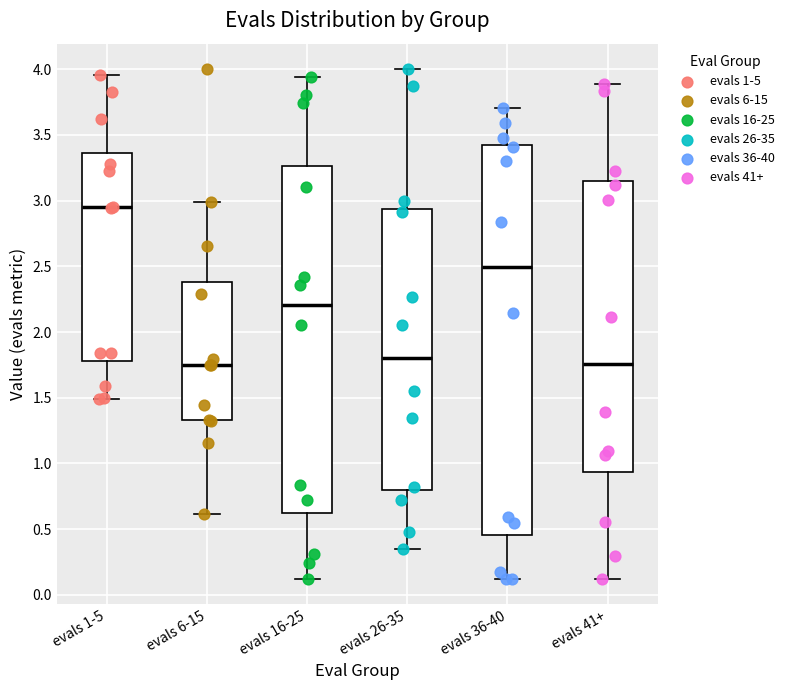

Reading left to right, read every box against the y-axis: the position of its median line, the range the box covers, and the ends of its whiskers. The values are not printed on the chart, so give them approximately, as read against the axis.

evals 1-5: median 2.95, box 1.80 to 3.35, whiskers 1.50 to 3.95
evals 6-15: median 1.75, box 1.35 to 2.40, whiskers 0.60 to 3.00
evals 16-25: median 2.20, box 0.60 to 3.25, whiskers 0.10 to 3.95
evals 26-35: median 1.80, box 0.80 to 2.95, whiskers 0.35 to 4.00
evals 36-40: median 2.50, box 0.45 to 3.40, whiskers 0.10 to 3.70
evals 41+: median 1.75, box 0.95 to 3.15, whiskers 0.10 to 3.90